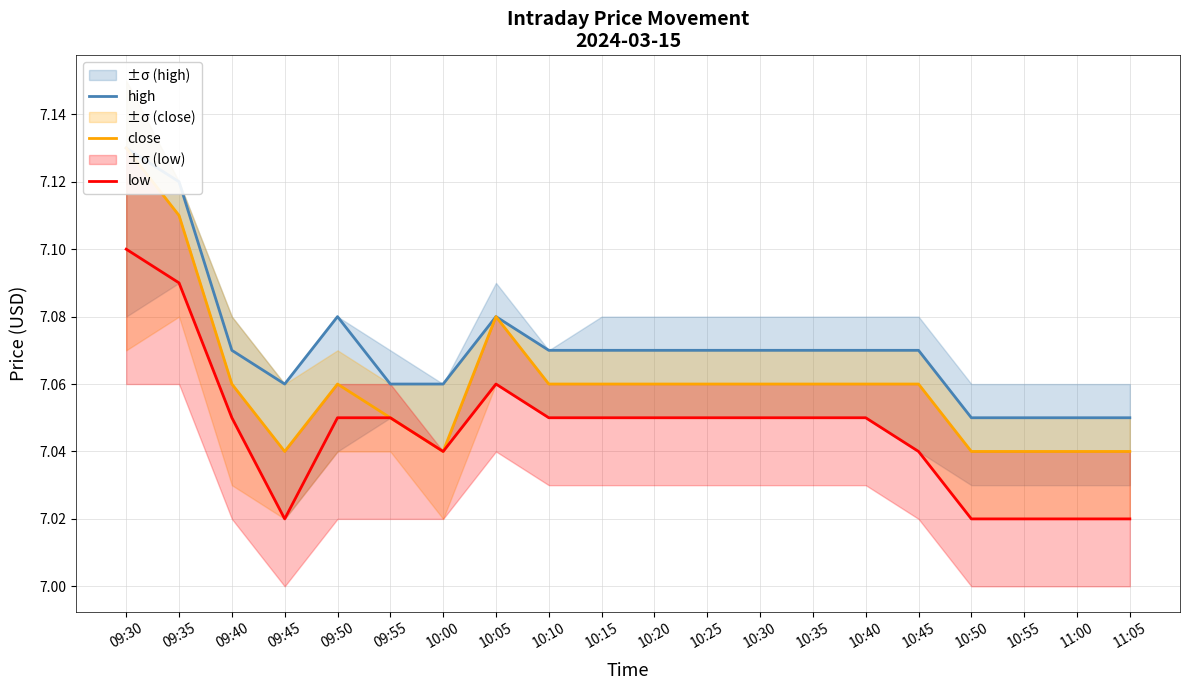

True or false: close and high intersect in this chart.

False